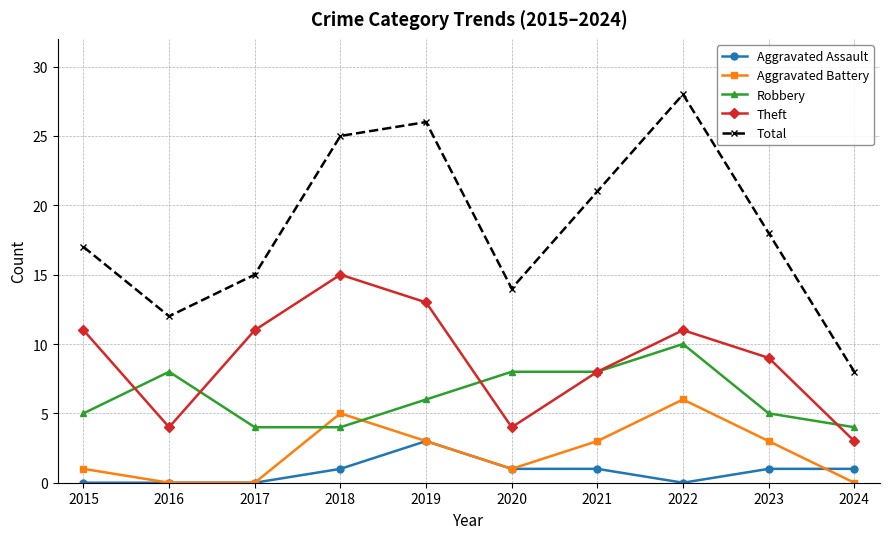

Between 2020 and 2024, which series saw the biggest shift?

Total